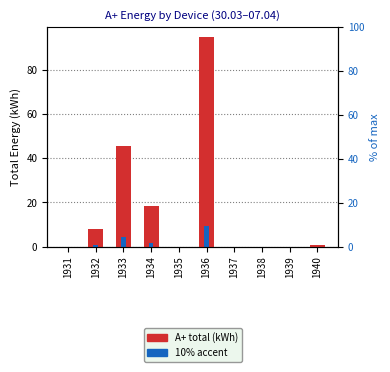

What is the spread (max minus min) of values at 1933?

41.1